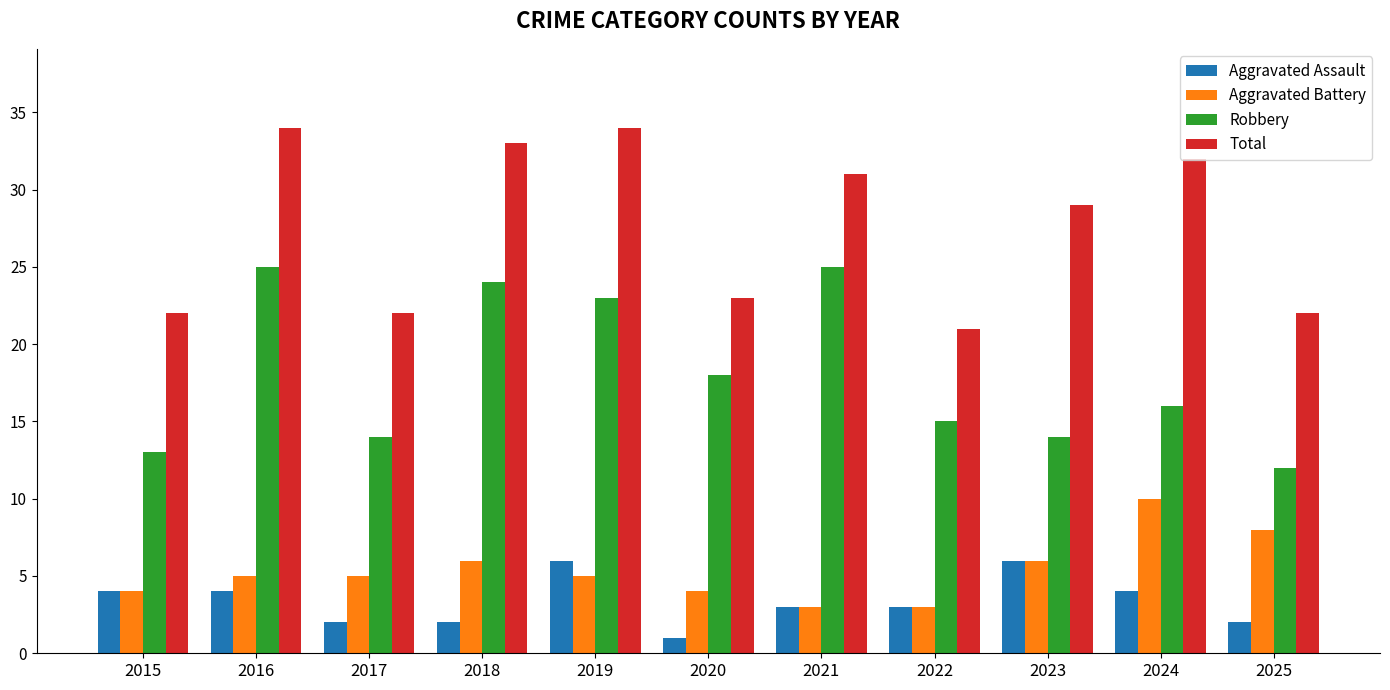

At how many categories does at least one series exceed 18?

11